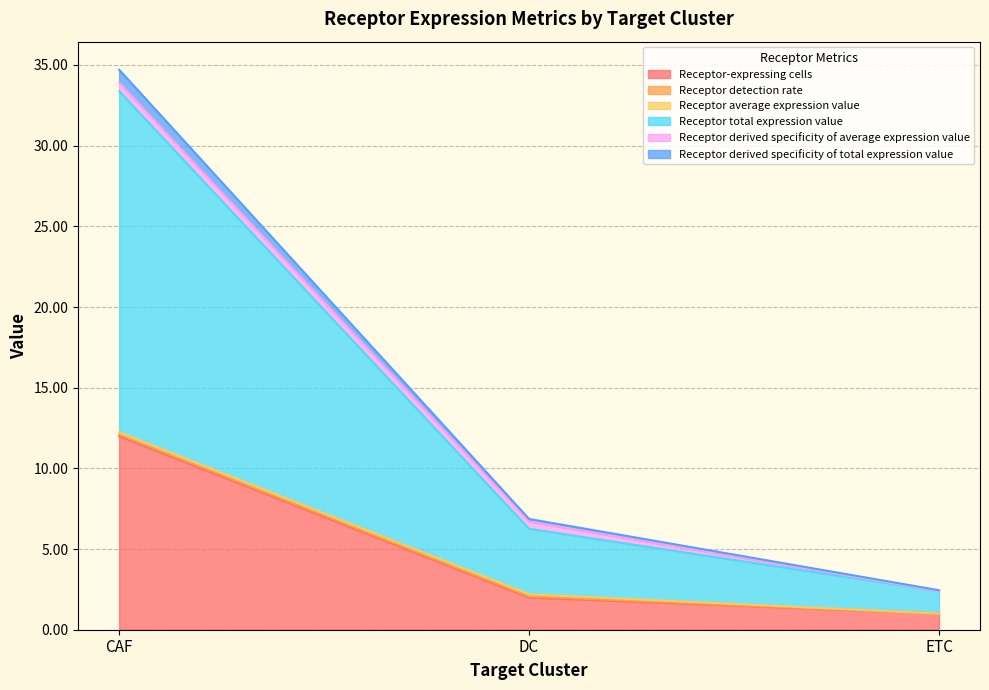

Is it true that Receptor-expressing cells equals 1.0 at ETC?

True